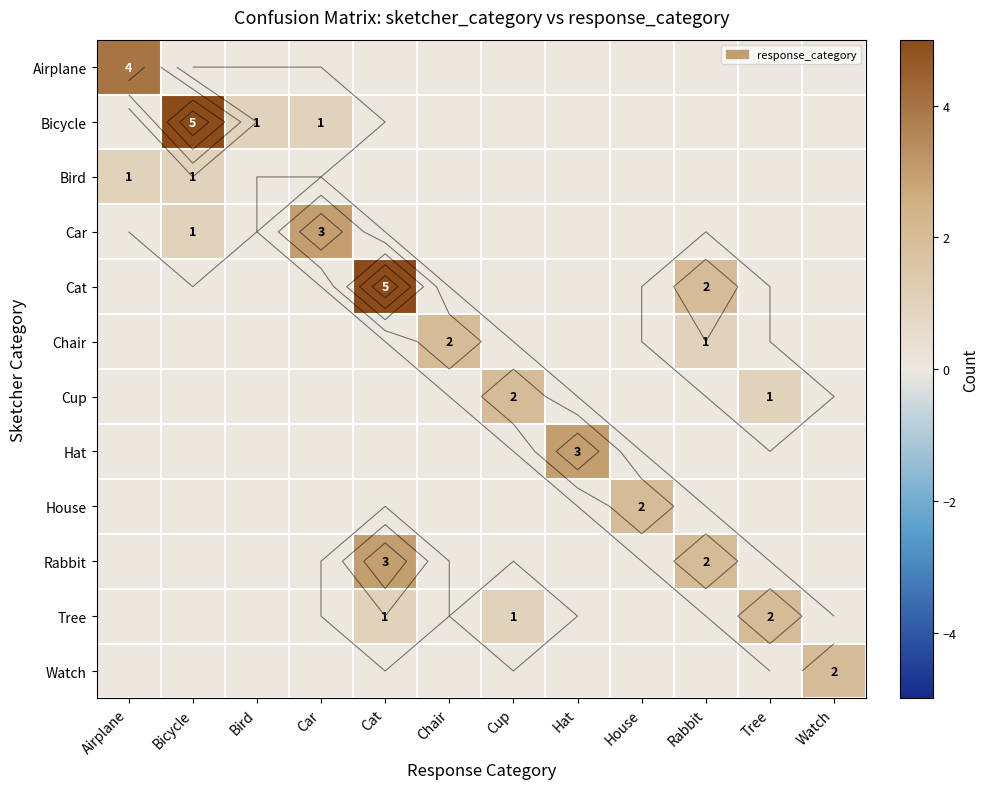

At which label is Car closest to 1?

Bicycle